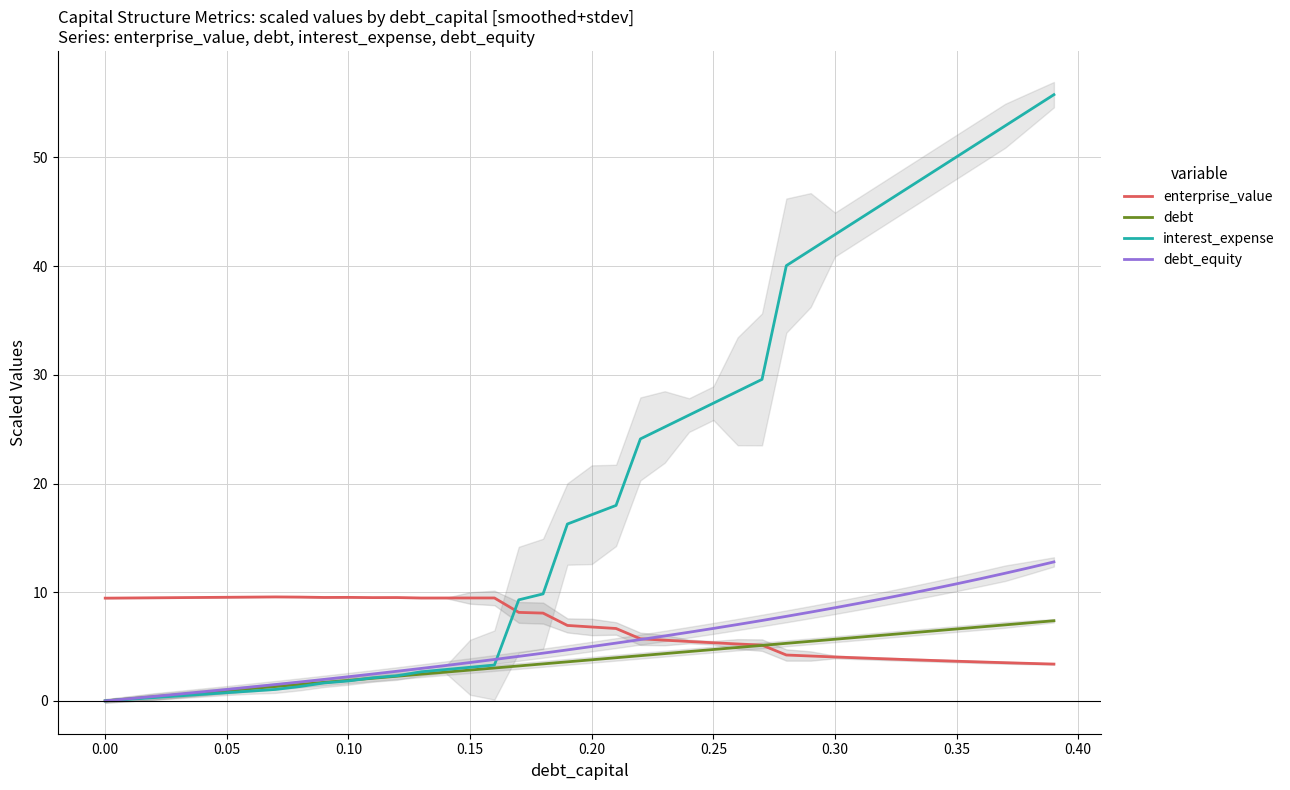

What are all the series names shown in the legend?

enterprise_value, debt, interest_expense, debt_equity